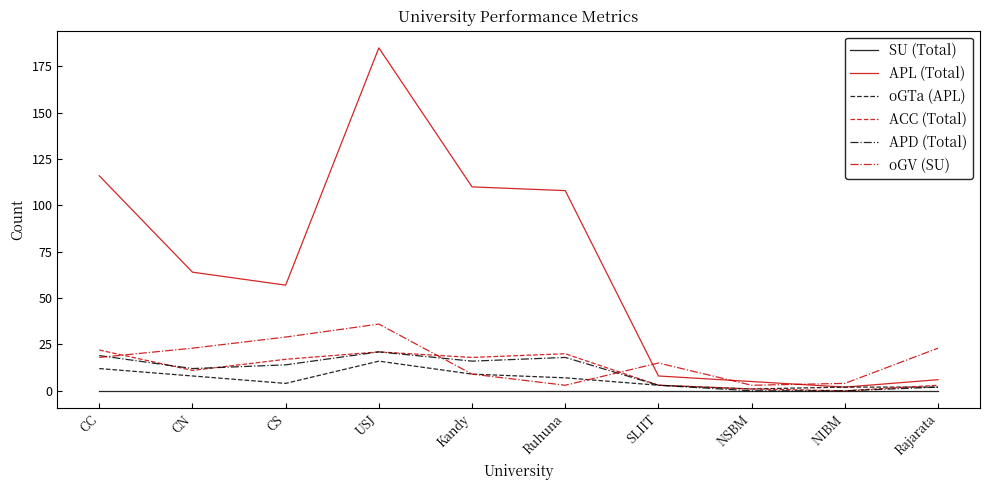

What is the difference between the maximum and minimum values in the ACC (Total) series?

22